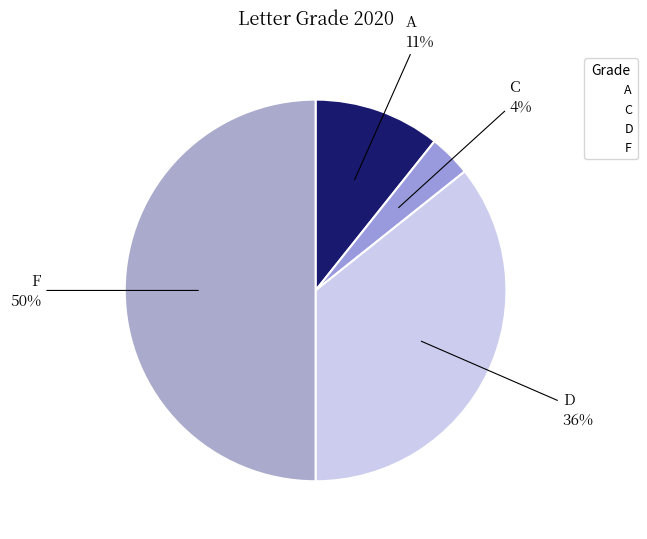

Which has a higher value, F or C?

F